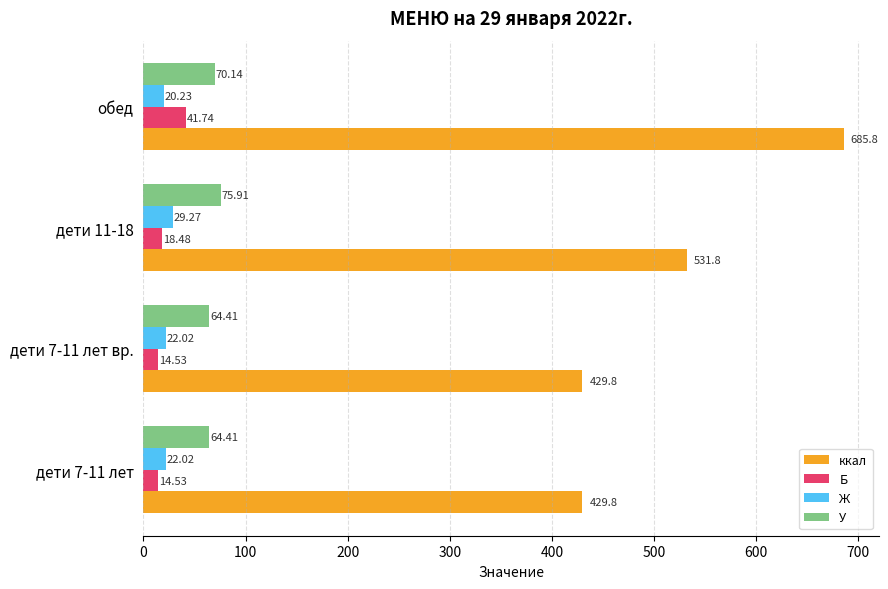

Count the number of categories in the chart.

4